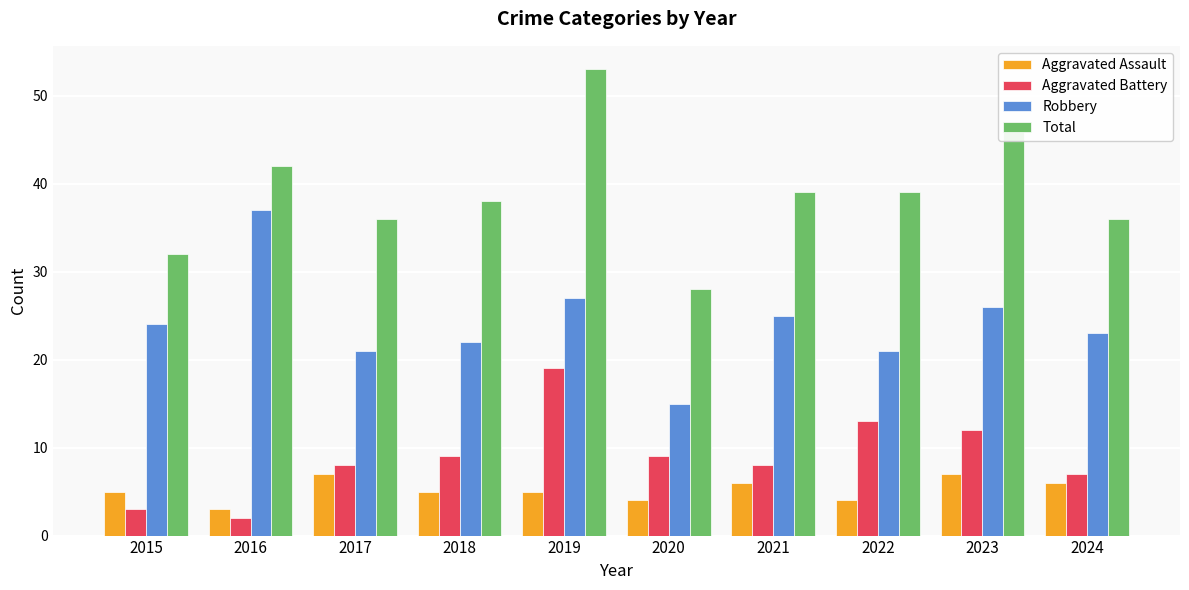

How many categories are shown in the chart?

10